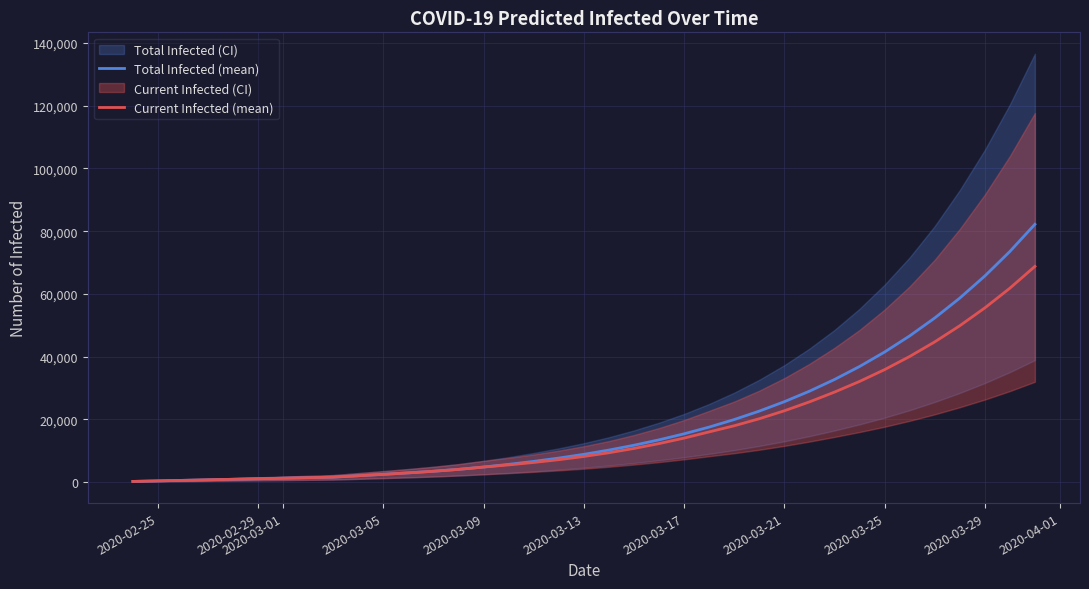

True or false: Total Infected (mean) and Current Infected (mean) intersect in this chart.

False